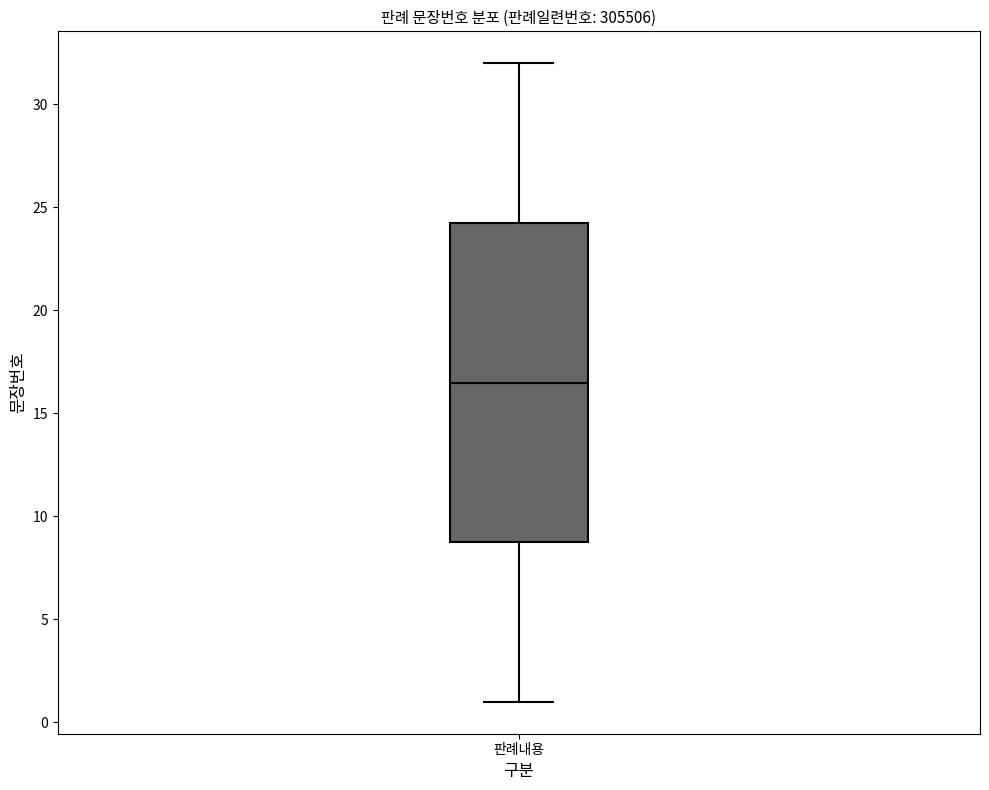

Where is the lower edge of the box for 판례내용 on the y-axis? The values are not printed on the chart, so give them approximately, as read against the axis.

9.0